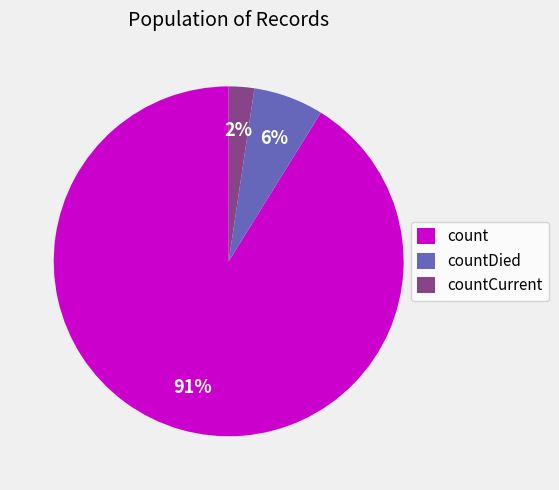

The countCurrent slice represents 2% of the pie. True or false?

True